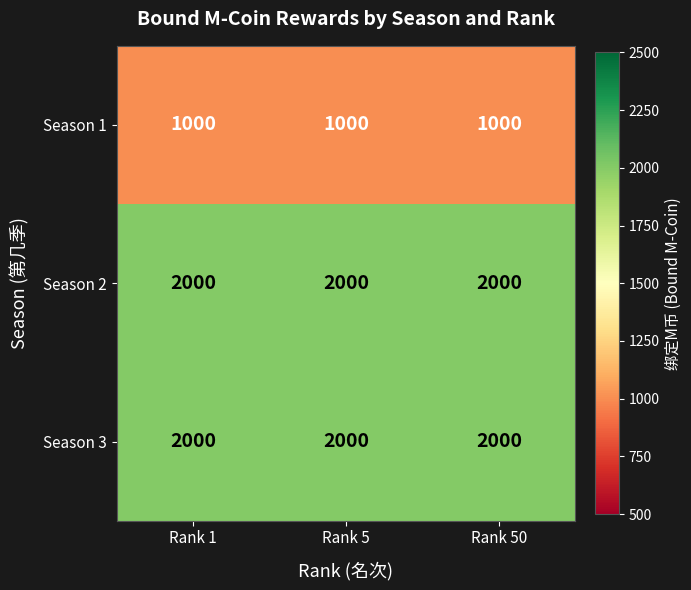

What is the average value of the Season 1 series?

1000